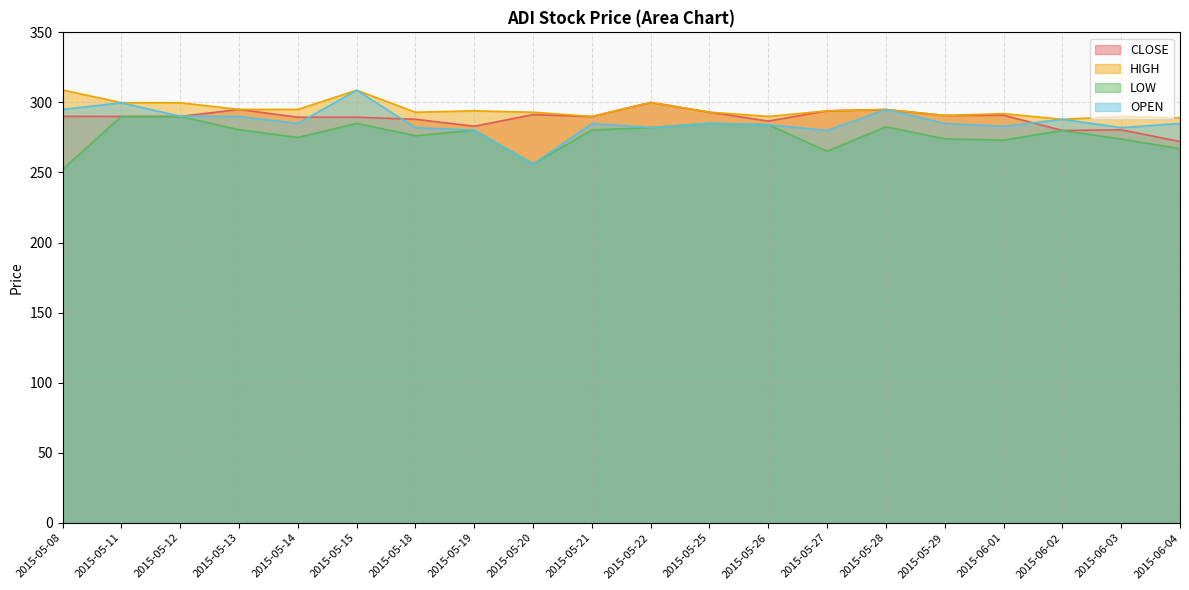

How many lines are shown in the chart?

4